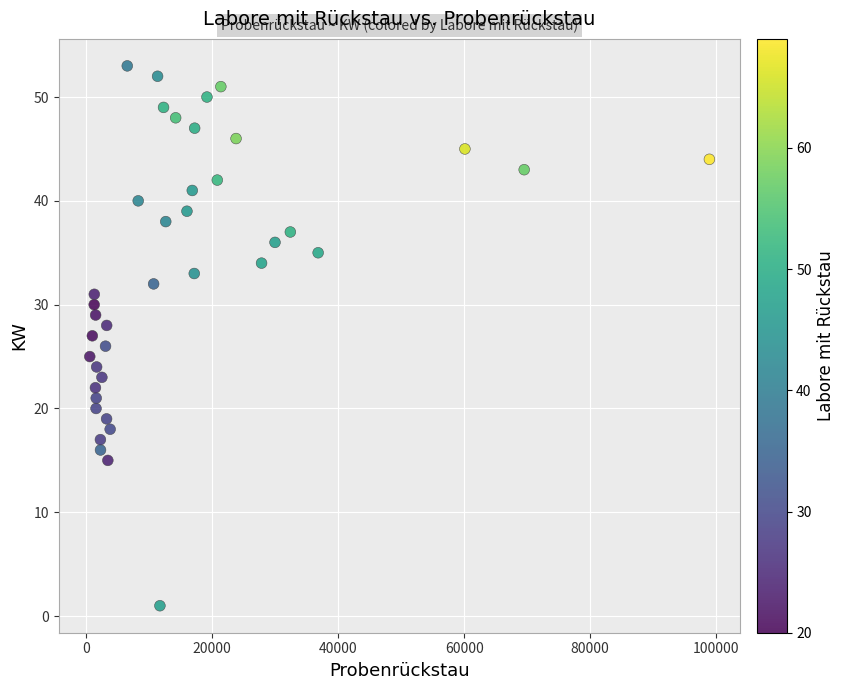

What is the range of Y values (max minus min)?

52